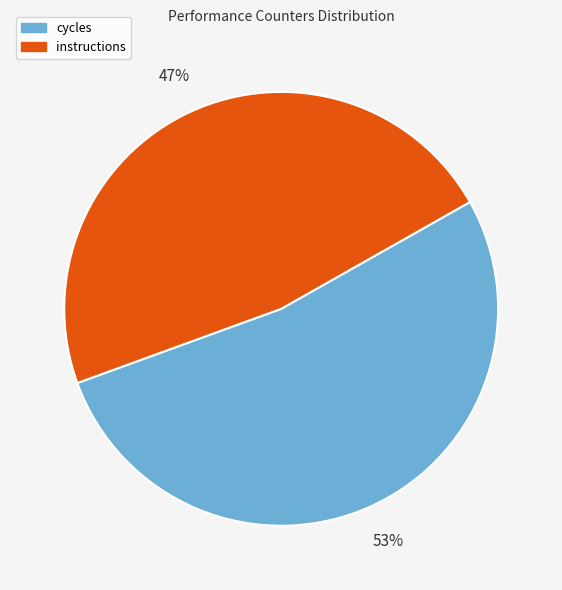

To the nearest percent, what is the average slice percentage?

50%